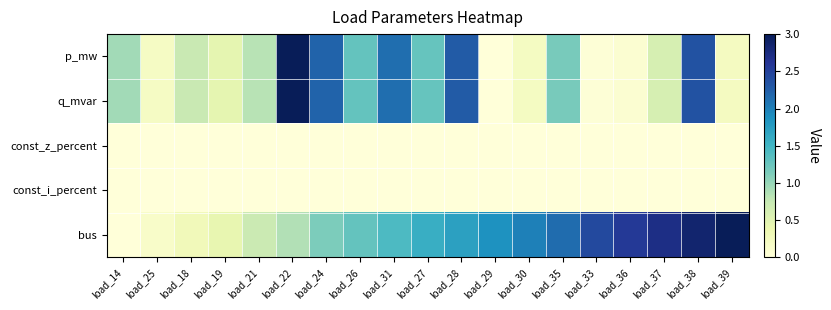

Reading left to right, what are all the values shown in this chart?

p_mw: load_14=0.9	load_25=0.2	load_18=0.7	load_19=0.5	load_21=0.8	load_22=3.0	load_24=2.2	load_26=1.3	load_31=2.1	load_27=1.3	load_28=2.3	load_29=0.0	load_30=0.2	load_35=1.2	load_33=0.0	load_36=0.1	load_37=0.6	load_38=2.4	load_39=0.2
q_mvar: load_14=0.9	load_25=0.2	load_18=0.7	load_19=0.5	load_21=0.8	load_22=3.0	load_24=2.2	load_26=1.3	load_31=2.1	load_27=1.3	load_28=2.3	load_29=0.0	load_30=0.2	load_35=1.2	load_33=0.0	load_36=0.1	load_37=0.6	load_38=2.4	load_39=0.2
const_z_percent: load_14=0.0	load_25=0.0	load_18=0.0	load_19=0.0	load_21=0.0	load_22=0.0	load_24=0.0	load_26=0.0	load_31=0.0	load_27=0.0	load_28=0.0	load_29=0.0	load_30=0.0	load_35=0.0	load_33=0.0	load_36=0.0	load_37=0.0	load_38=0.0	load_39=0.0
const_i_percent: load_14=0.0	load_25=0.0	load_18=0.0	load_19=0.0	load_21=0.0	load_22=0.0	load_24=0.0	load_26=0.0	load_31=0.0	load_27=0.0	load_28=0.0	load_29=0.0	load_30=0.0	load_35=0.0	load_33=0.0	load_36=0.0	load_37=0.0	load_38=0.0	load_39=0.0
bus: load_14=0.0	load_25=0.1	load_18=0.3	load_19=0.4	load_21=0.7	load_22=0.9	load_24=1.1	load_26=1.3	load_31=1.4	load_27=1.6	load_28=1.7	load_29=1.9	load_30=2.0	load_35=2.1	load_33=2.4	load_36=2.6	load_37=2.7	load_38=2.9	load_39=3.0